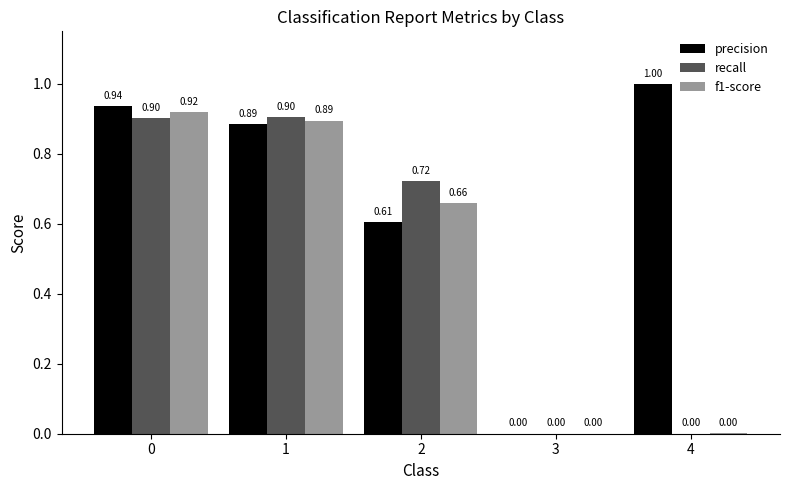

Which series changed the most between 0 and 4?

f1-score